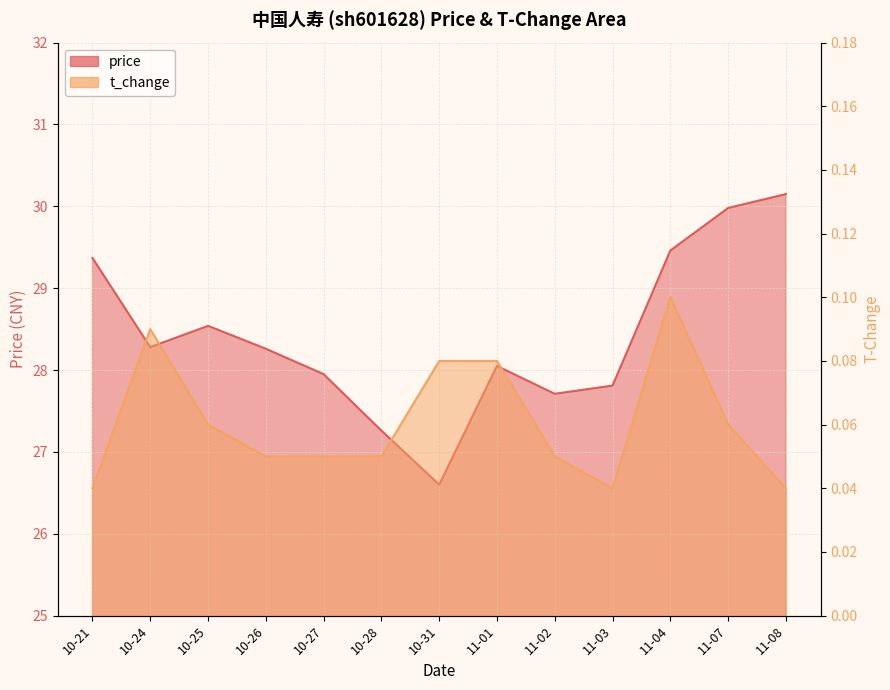

True or false: t_change and price intersect in this chart.

False